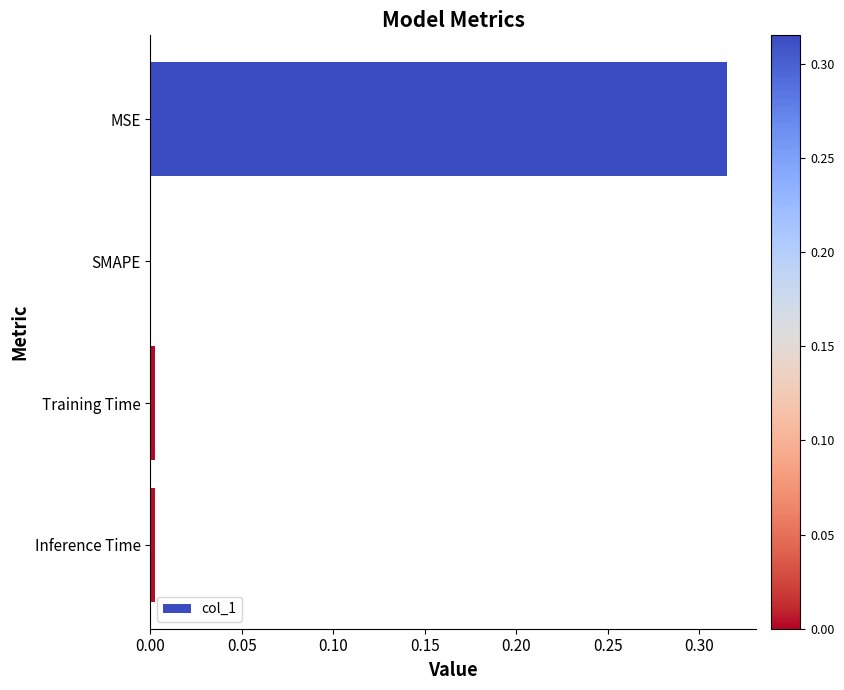

Which category has the highest value across all series?

MSE